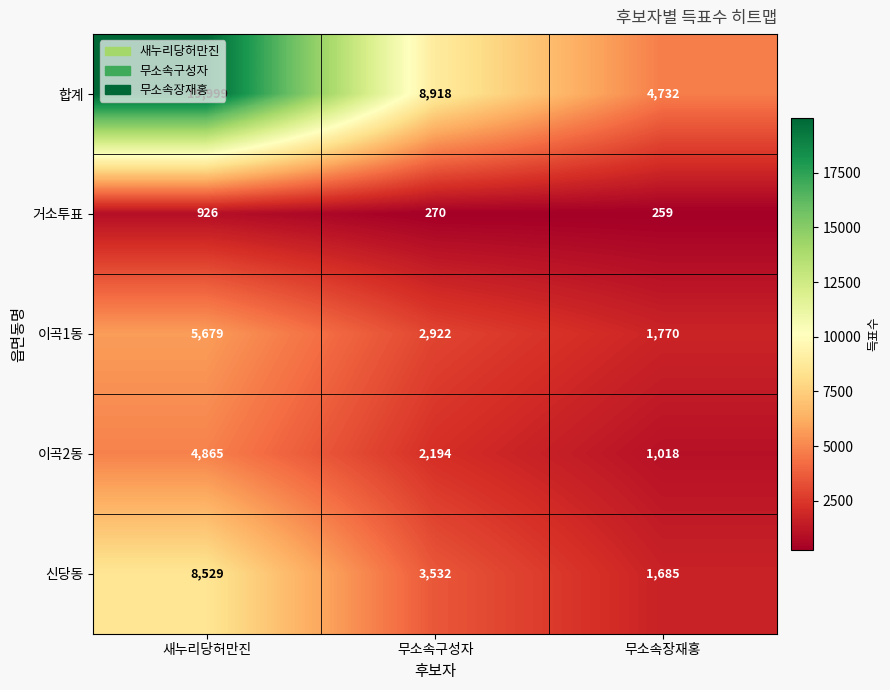

What is the approximate value of 거소투표 at 무소속장재홍, to the nearest 50?

250